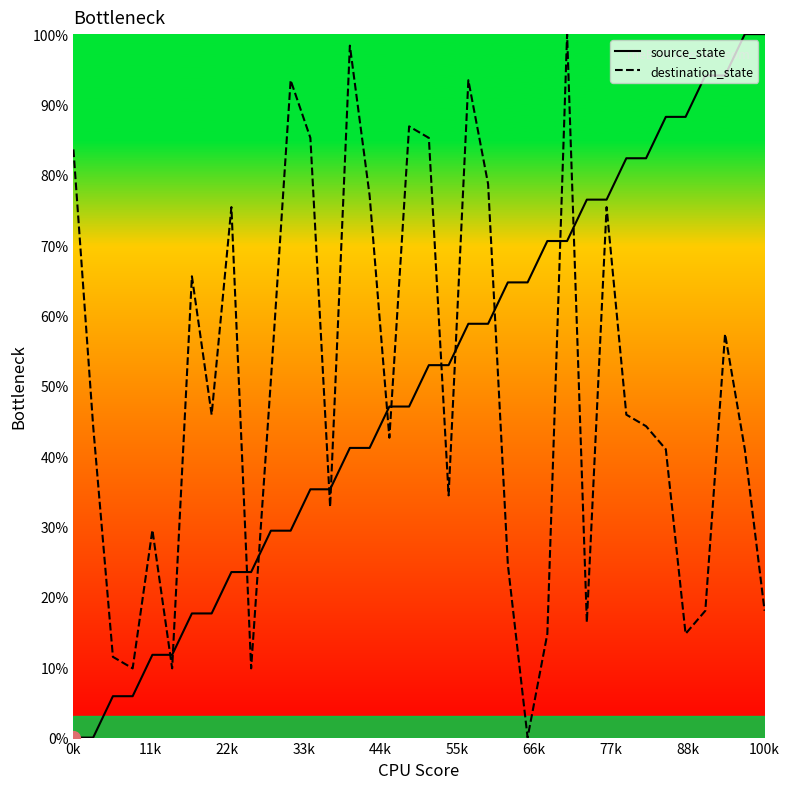

How many intersections are there between source_state and destination_state?

13